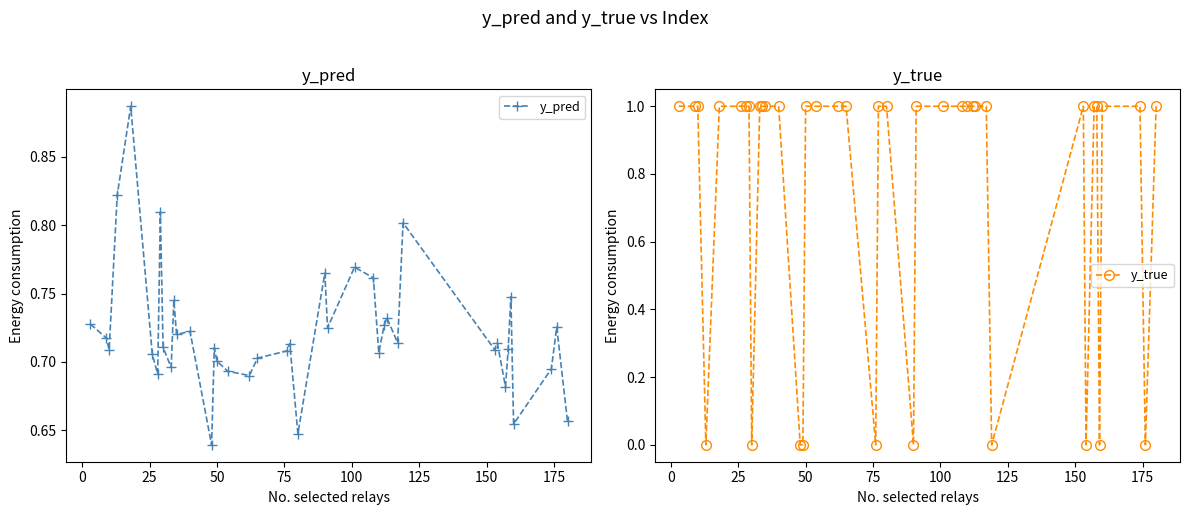

True or false: y_pred has more than 1 interior local peaks.

True